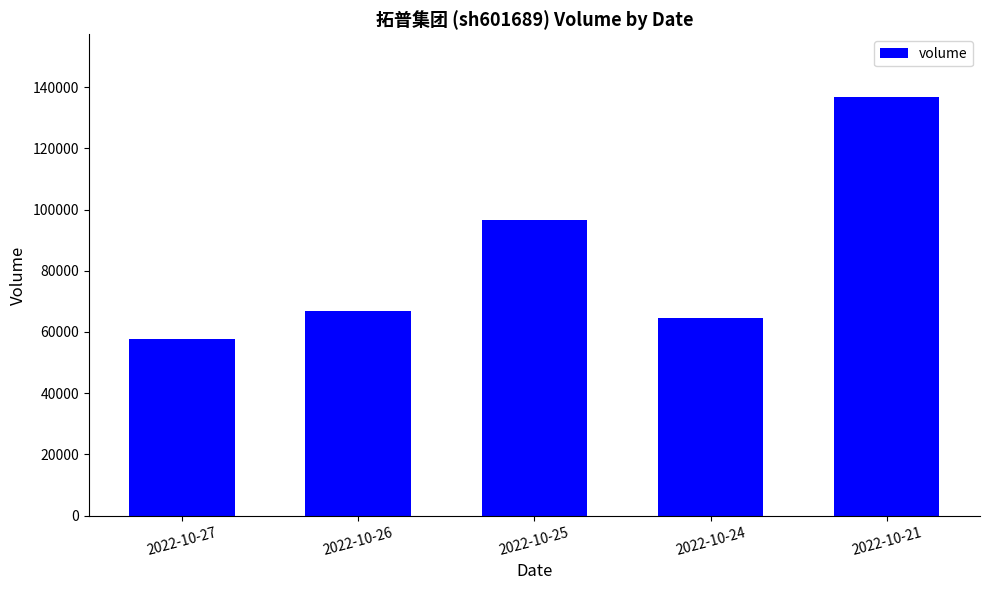

How many bars are there in total?

5